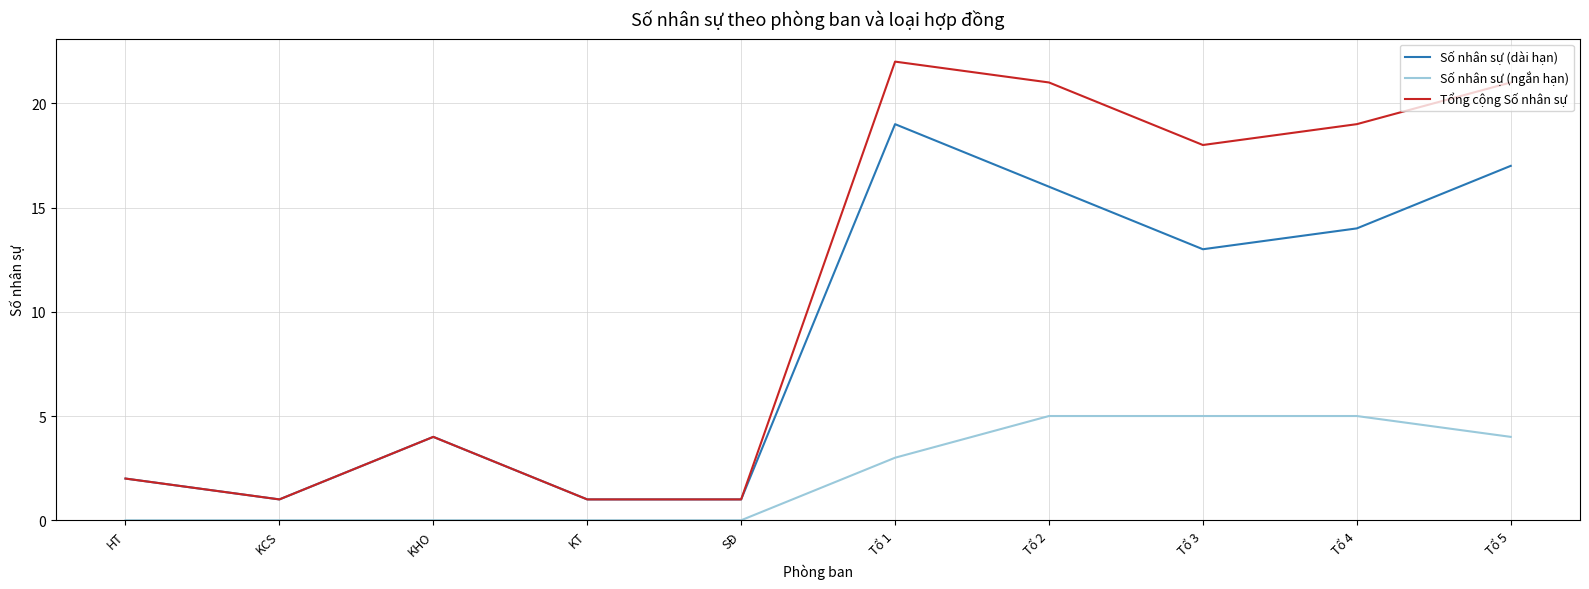

Which series has the widest spread of values?

Tổng cộng Số nhân sự